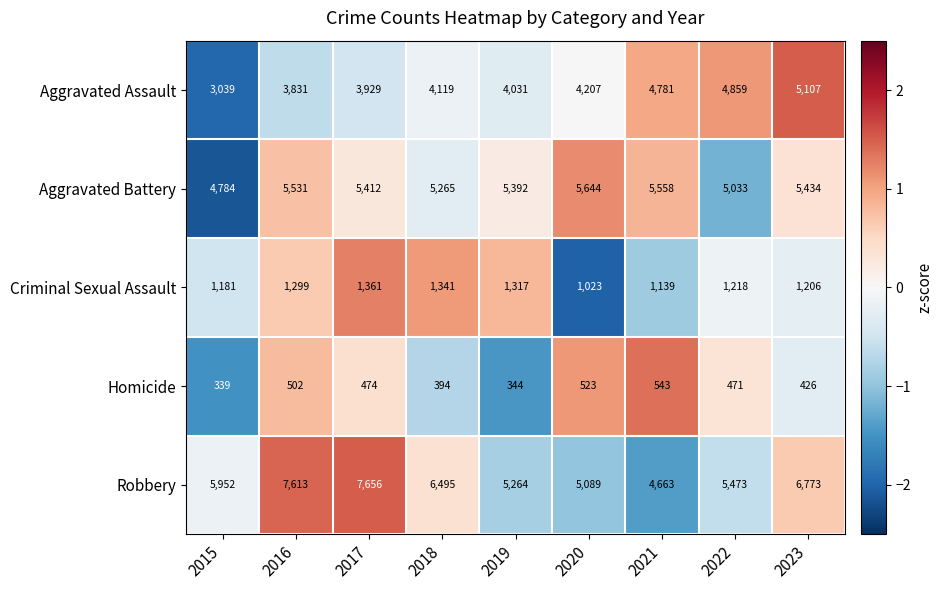

Which series has the largest total across all categories?

Robbery